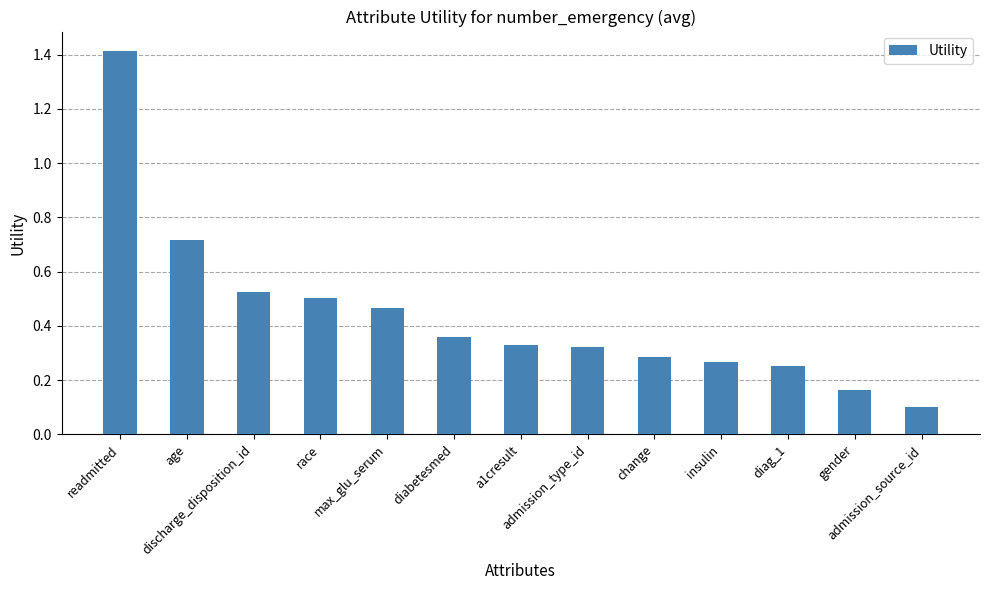

How many data points does each series have?

13